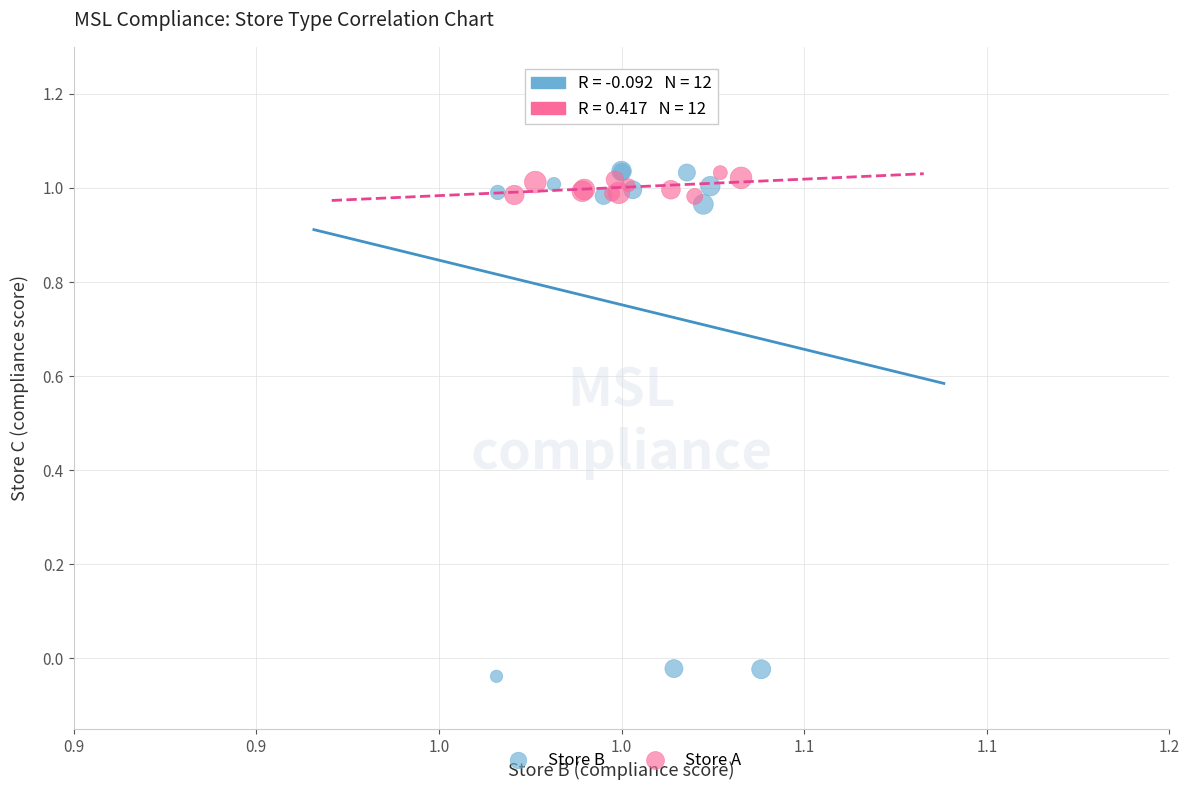

Which series reaches the minimum Y coordinate?

Store B